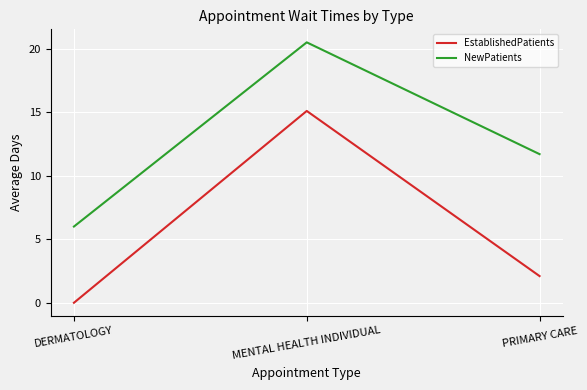

Reading left to right, what are all the values shown in this chart?

EstablishedPatients: DERMATOLOGY=0.0	MENTAL HEALTH INDIVIDUAL=15.1	PRIMARY CARE=2.1
NewPatients: DERMATOLOGY=6.0	MENTAL HEALTH INDIVIDUAL=20.5	PRIMARY CARE=11.7